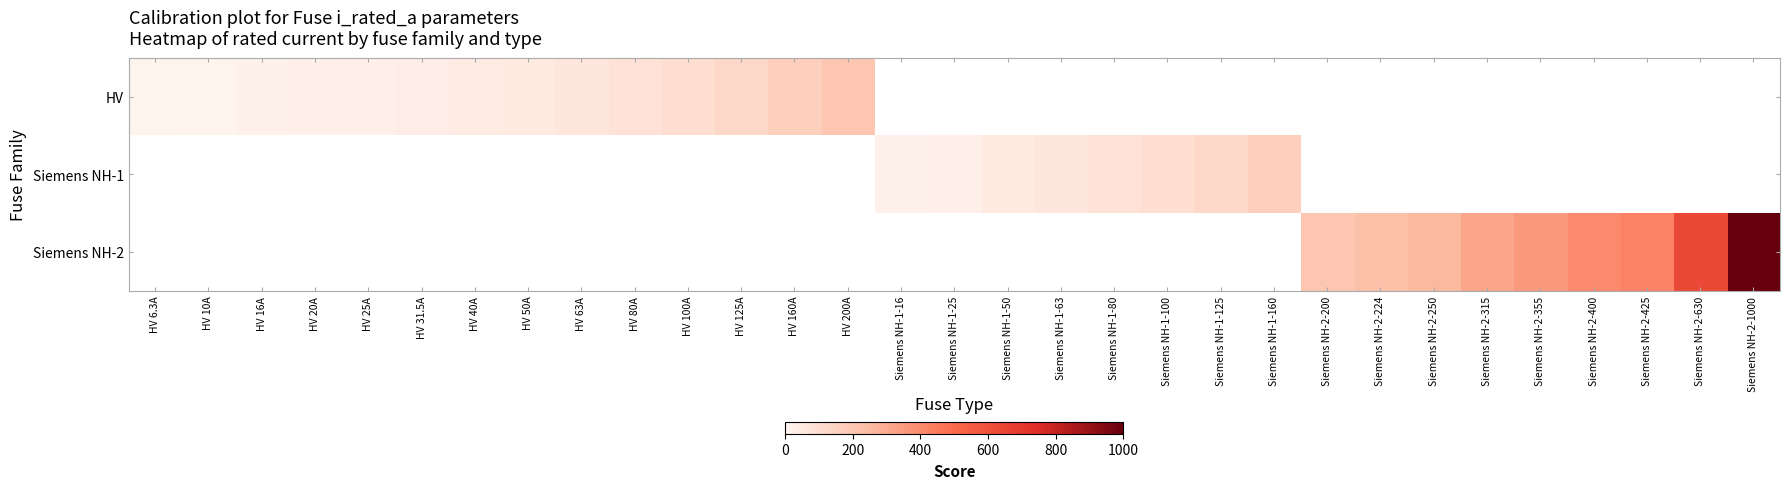

At which label does HV reach its peak?

HV 200A